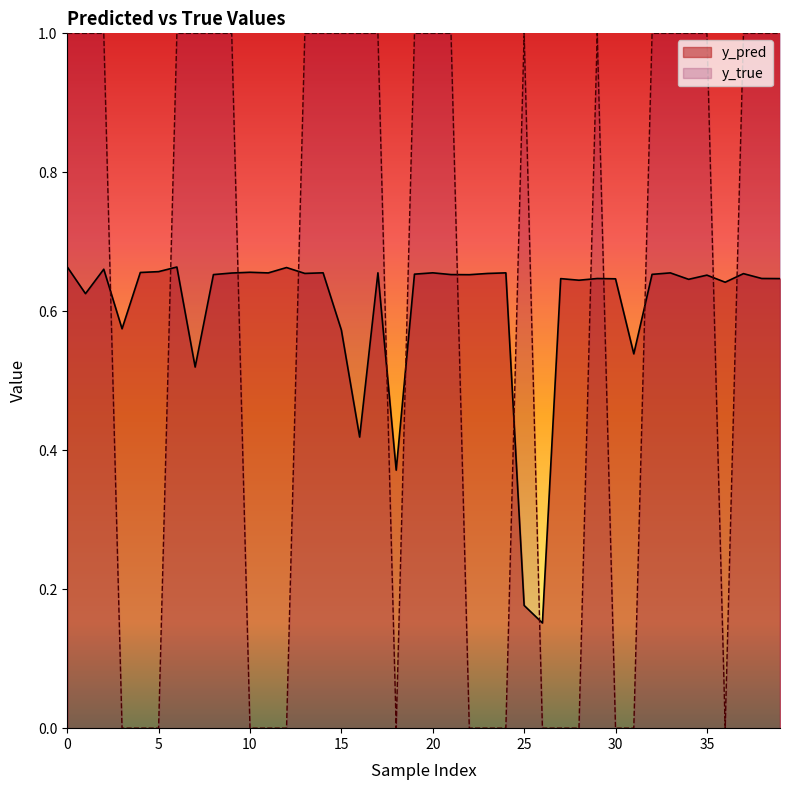

Rank the series by their maximum value, from highest to lowest.

y_true, y_pred